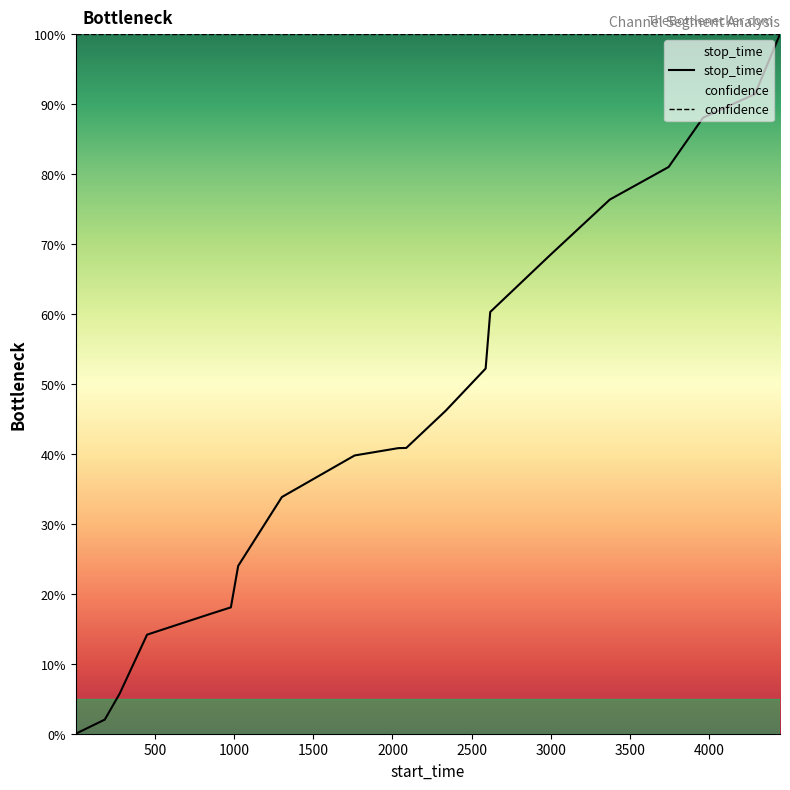

Rank the series by their average value, from highest to lowest.

confidence, stop_time